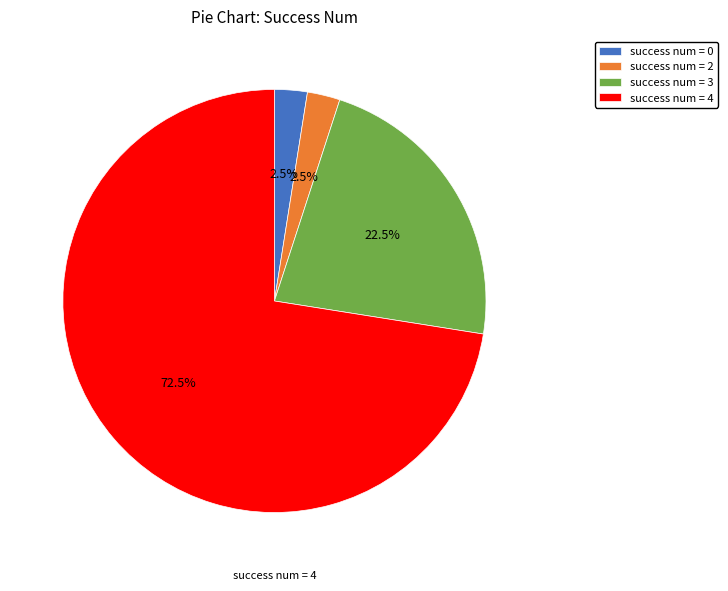

What is the largest slice in the pie chart?

success num = 4